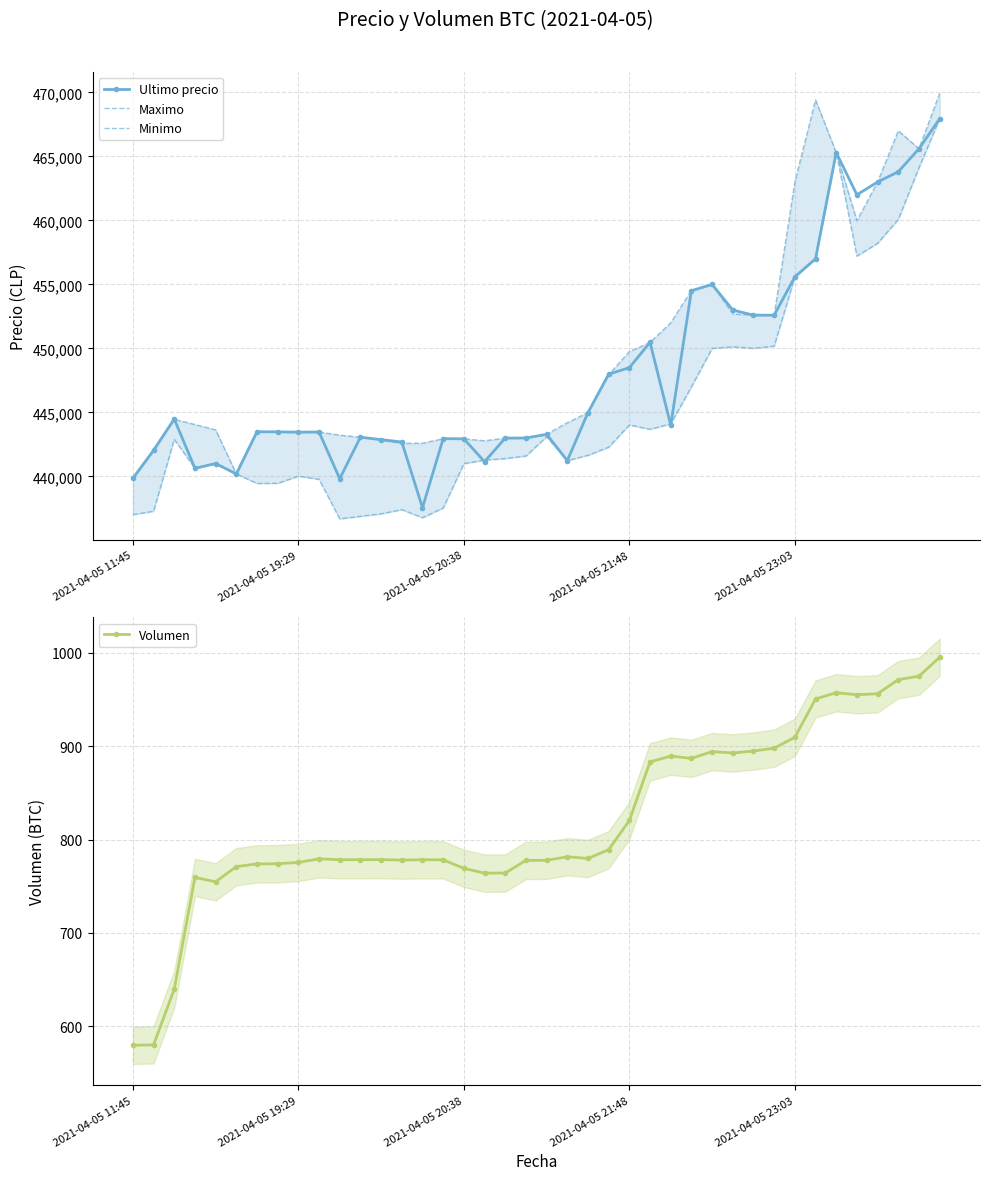

The Volumen series shows 1126.5 at 2021-04-05 19:29. True or false?

False